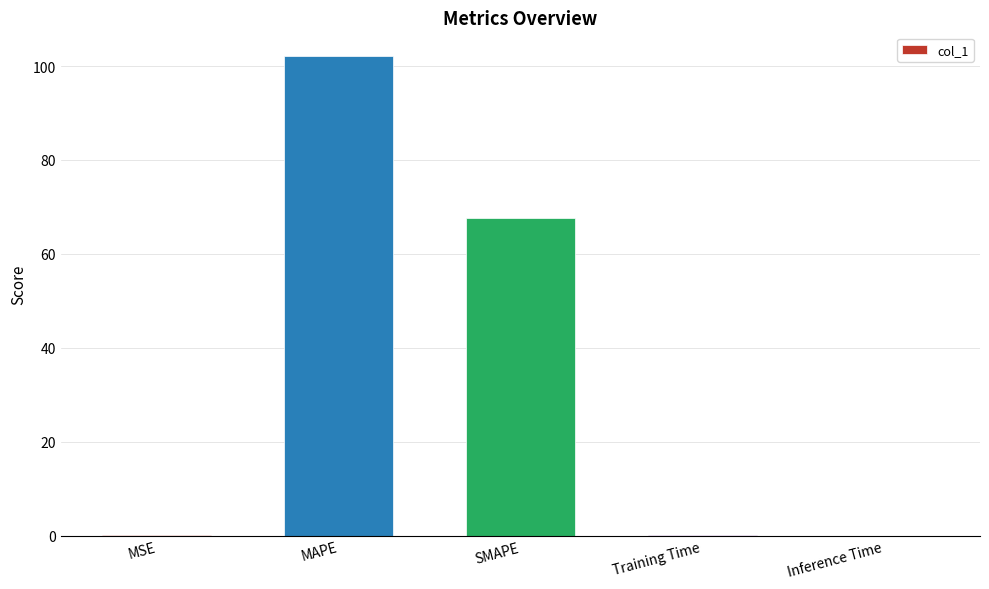

Between MSE and SMAPE, which is larger?

SMAPE